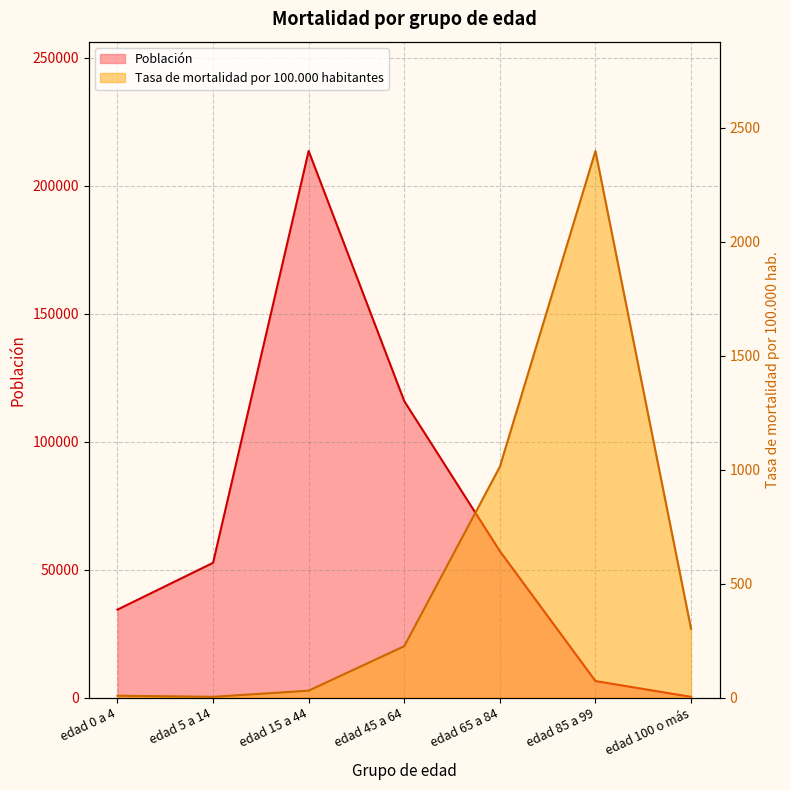

Which series has the largest total across all categories?

Población